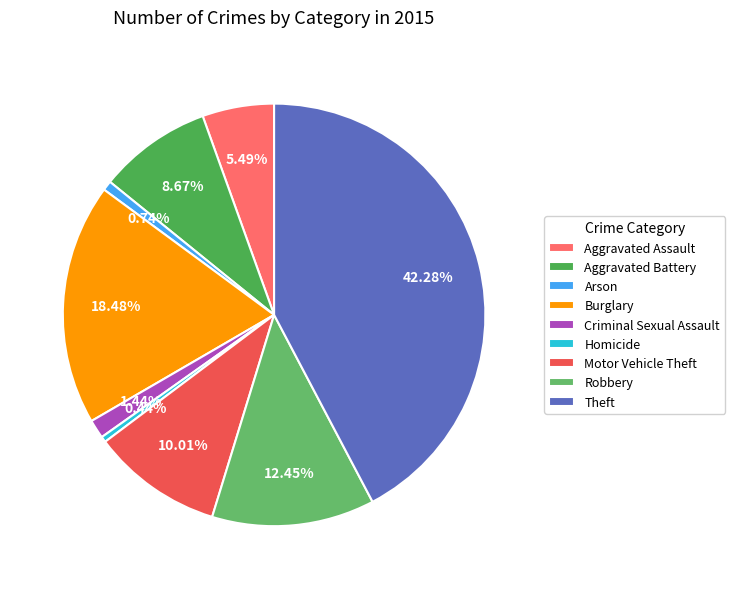

True or false: Aggravated Battery accounts for 9% of the total.

True